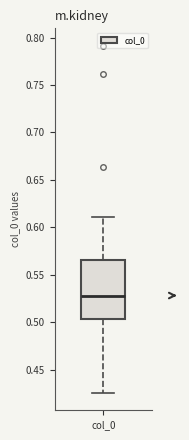

Read this box plot against the y-axis: the position of the median line, the range covered by the box, and the ends of both whiskers. The values are not printed on the chart, so give them approximately, as read against the axis.

median 0.530, box 0.505 to 0.565, whiskers 0.425 to 0.610